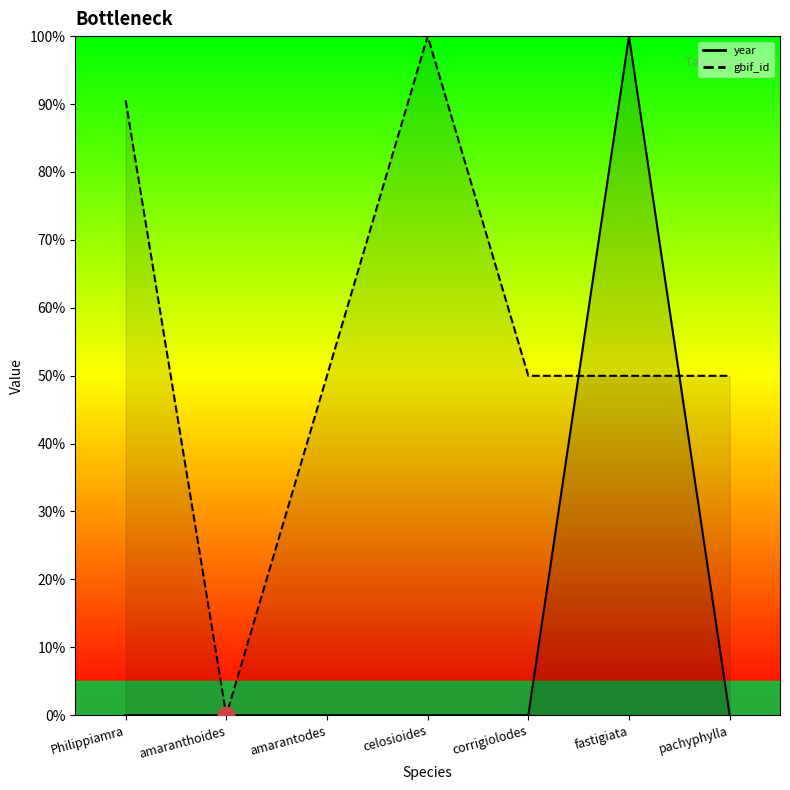

Rank the series by their average value, from lowest to highest.

year, gbif_id